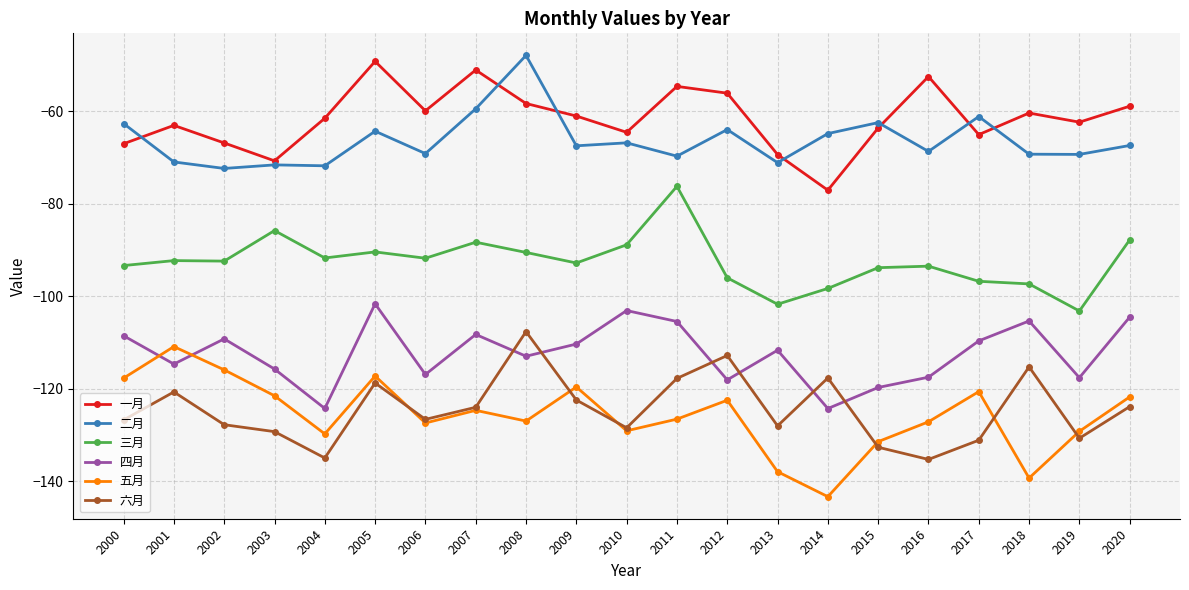

True or false: 四月 and 三月 intersect in this chart.

False